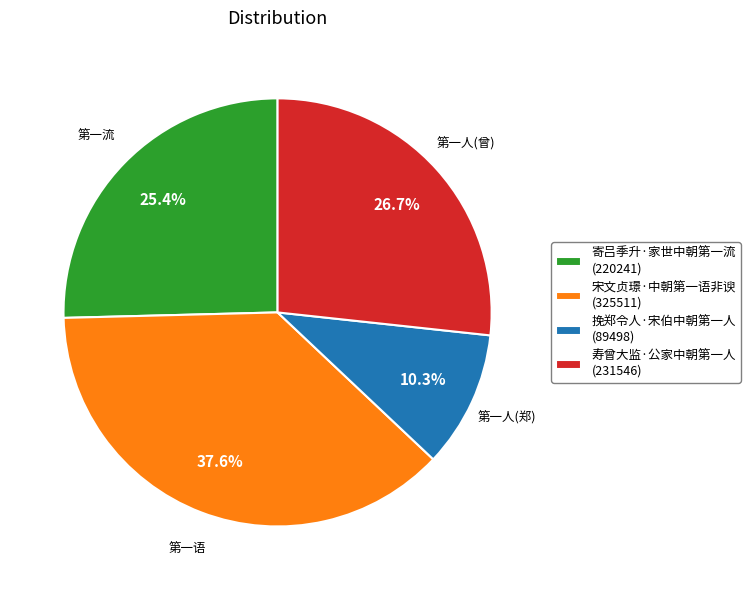

Is there any slice that represents more than half of the pie?

No